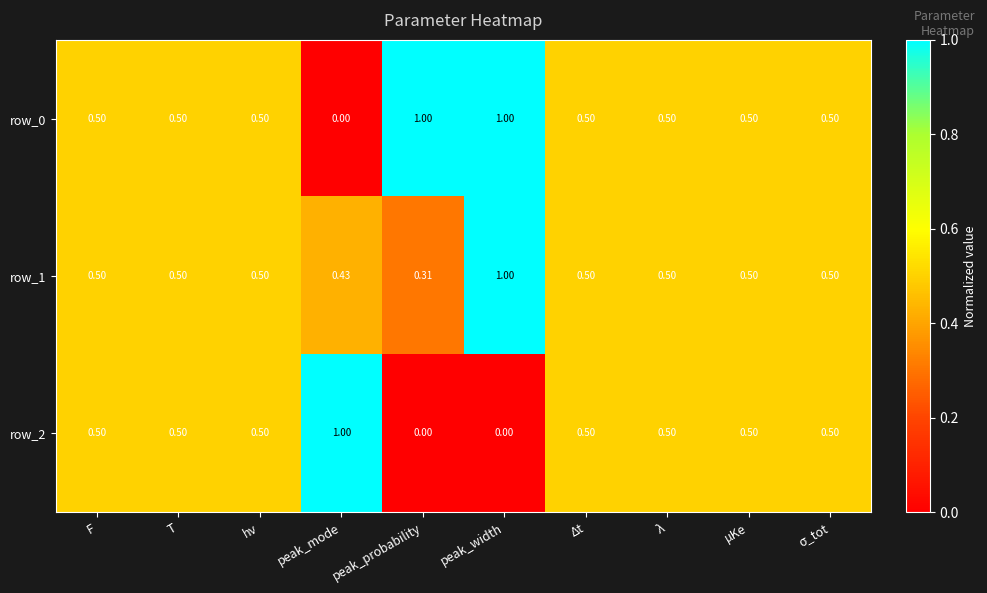

At which label does row_1 reach its minimum?

peak_probability